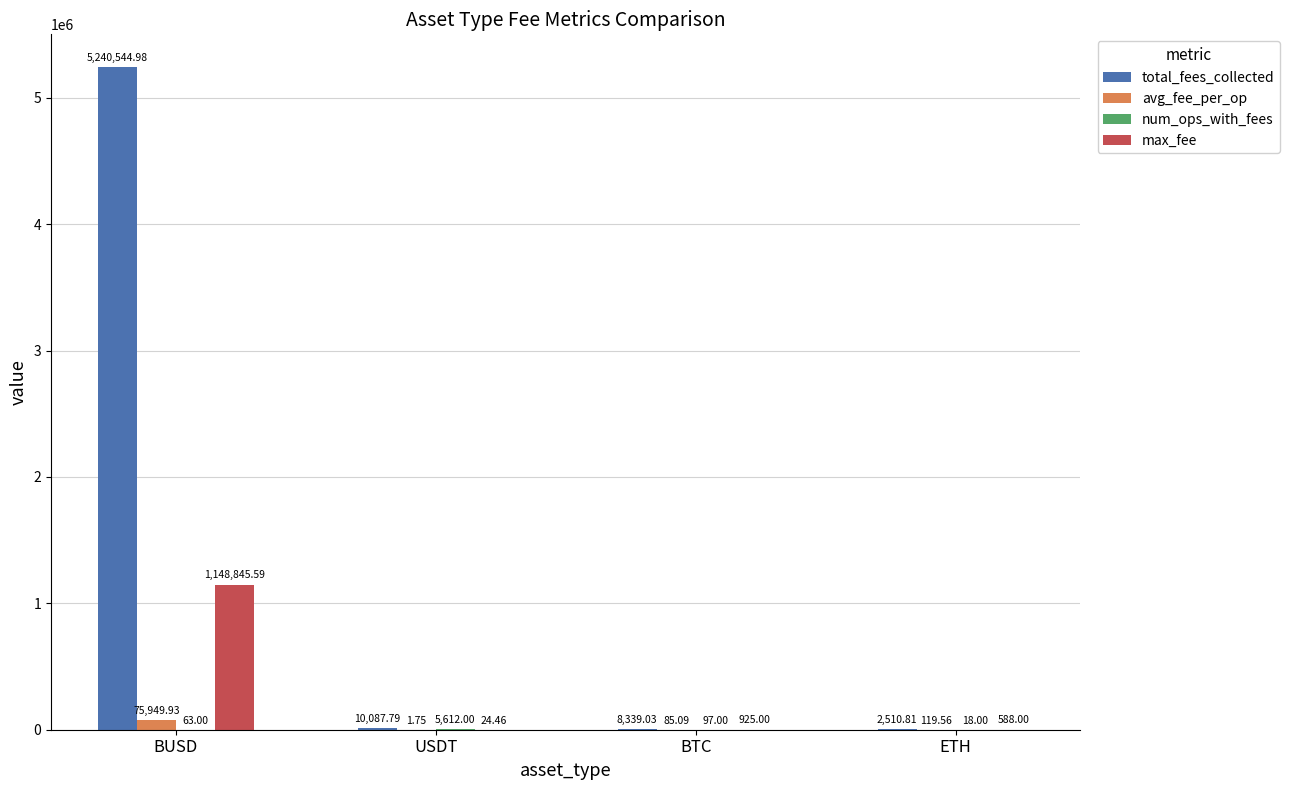

Between BUSD and ETH, which series saw the biggest shift?

total_fees_collected